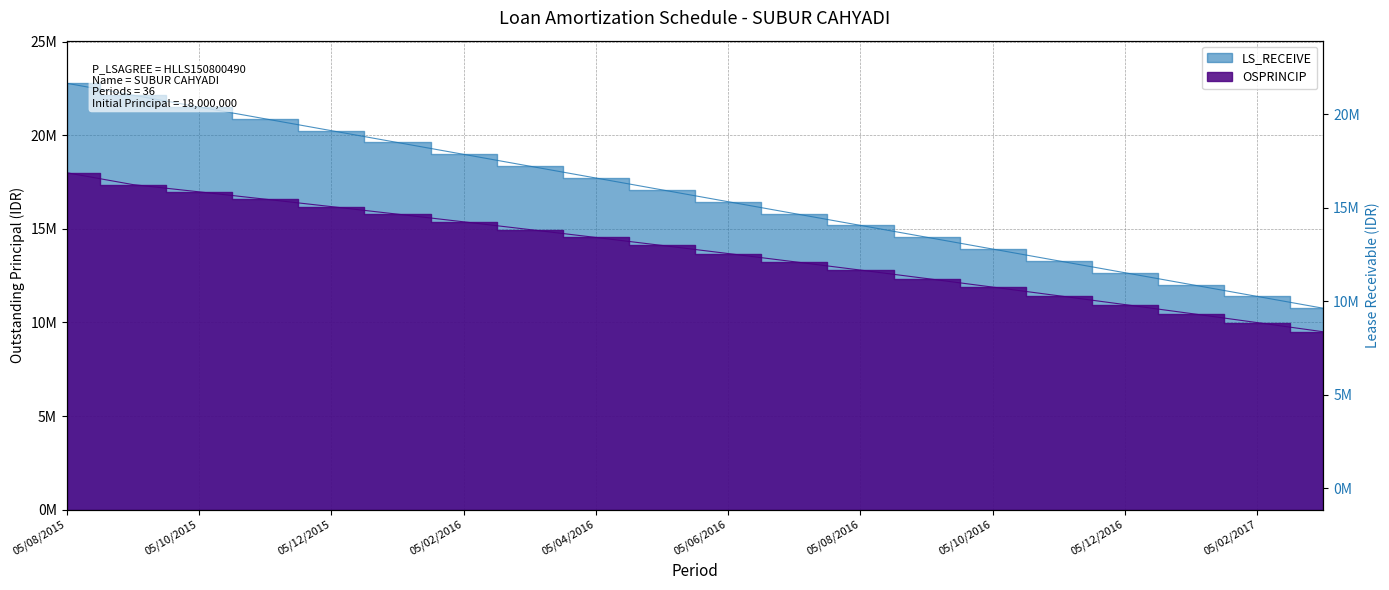

What are all the series names shown in the legend?

OSPRINCIP, LS_RECEIVE